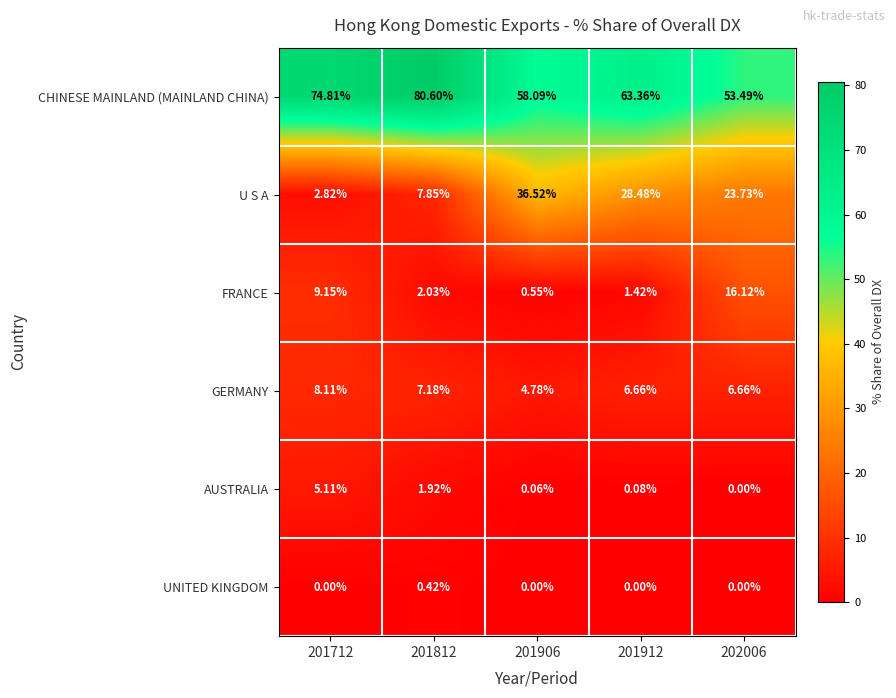

Which series has the largest range (max minus min)?

U S A